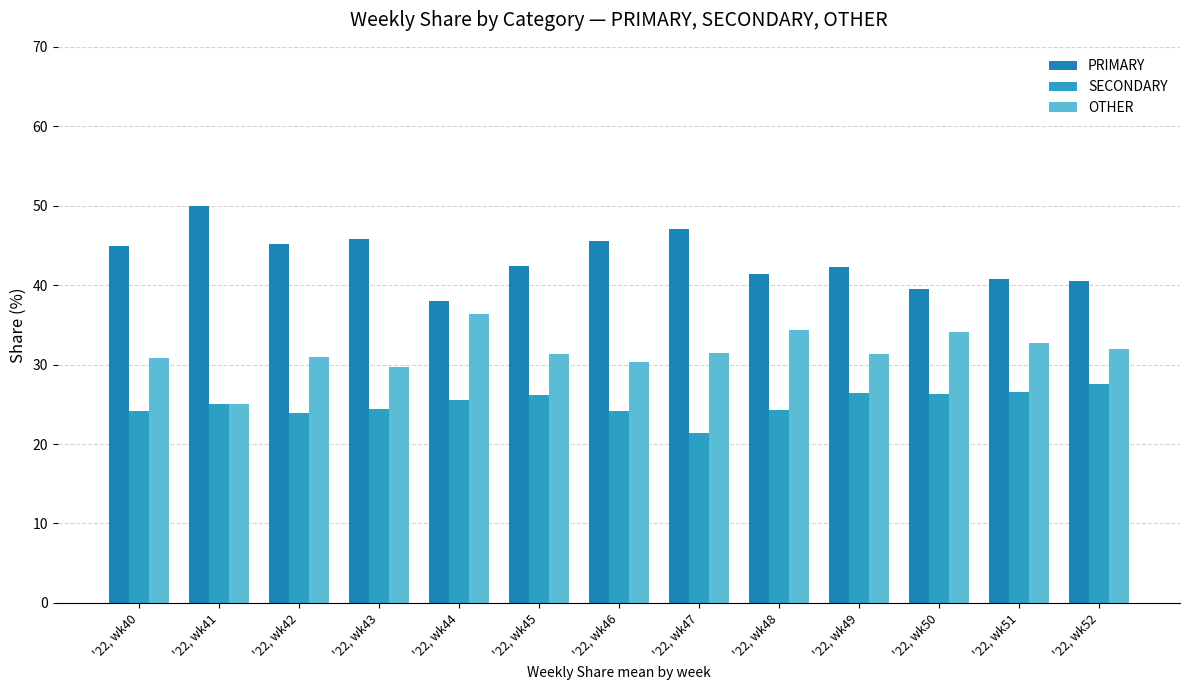

At '22, wk44, list the series in order from smallest to largest.

SECONDARY, OTHER, PRIMARY